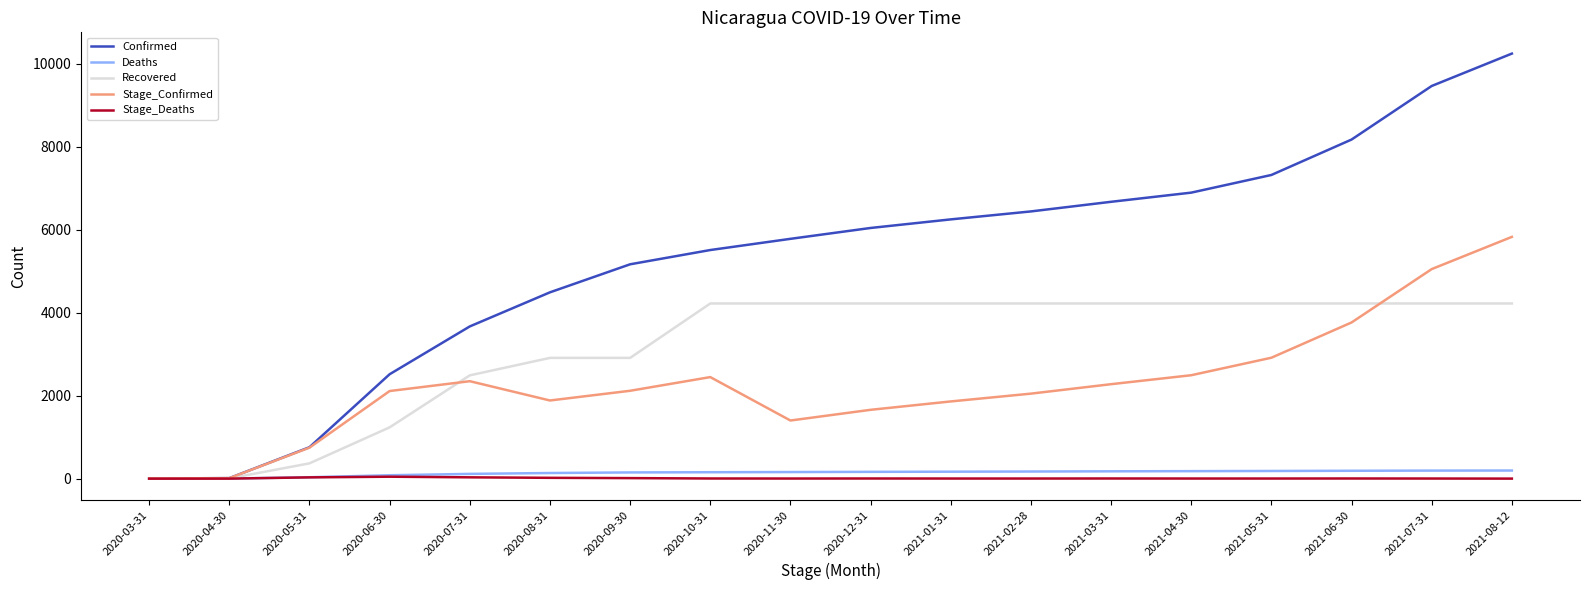

Which series has the largest range (max minus min)?

Confirmed